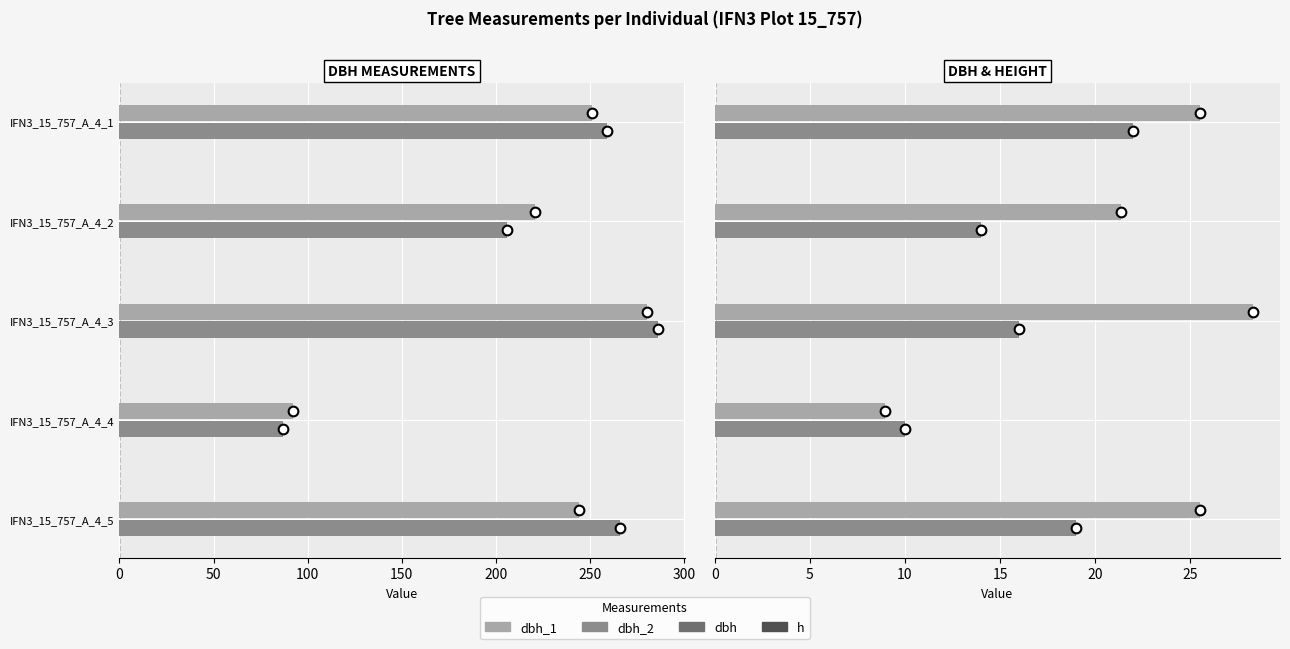

The value of dbh at IFN3_15_757_A_4_5 is 25.5. True or false?

True